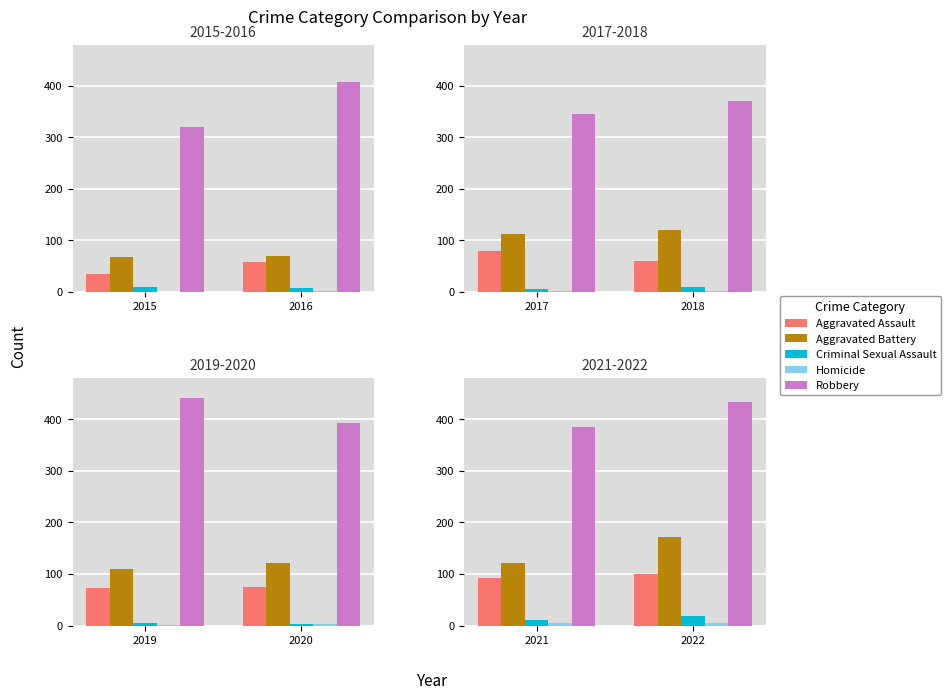

Which has a higher value, 2022 or 2021?

2022